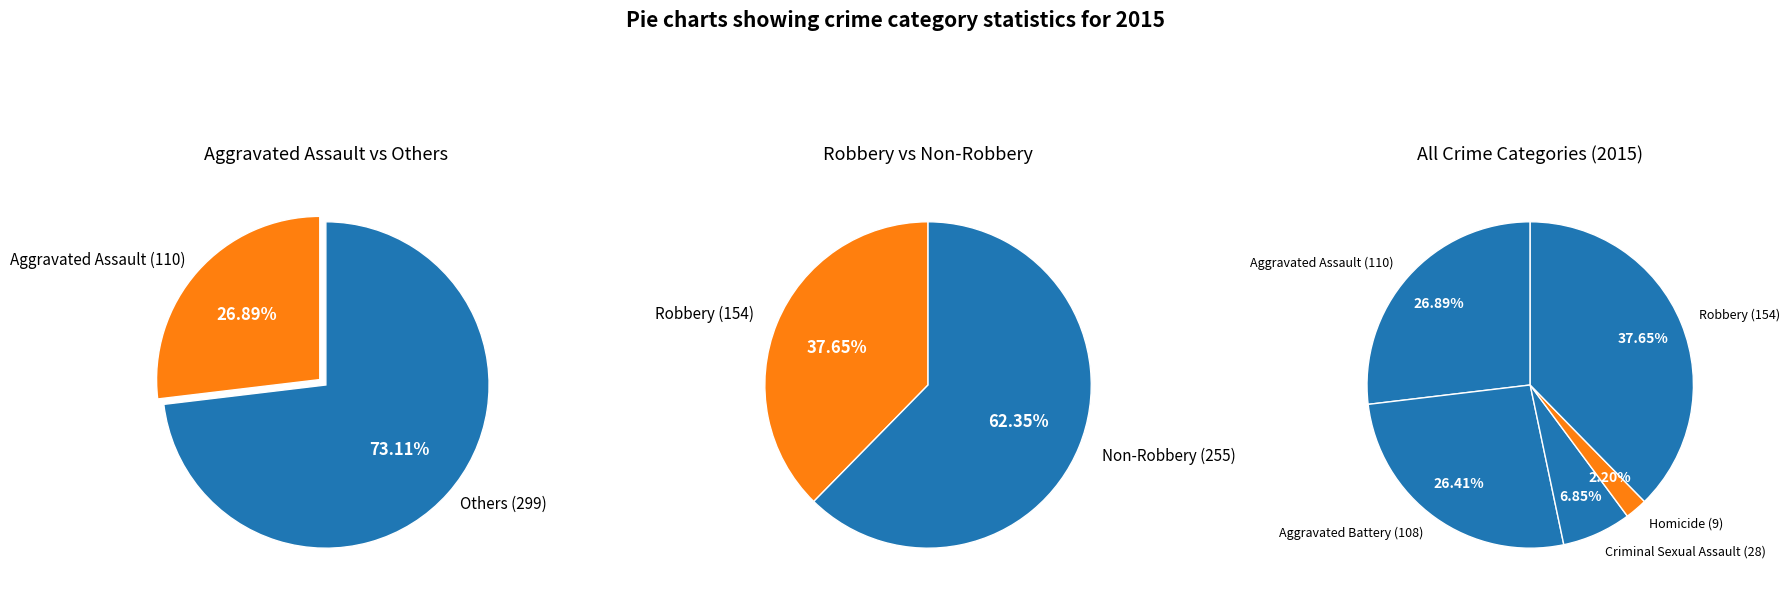

Which category has the biggest portion of the pie?

Robbery